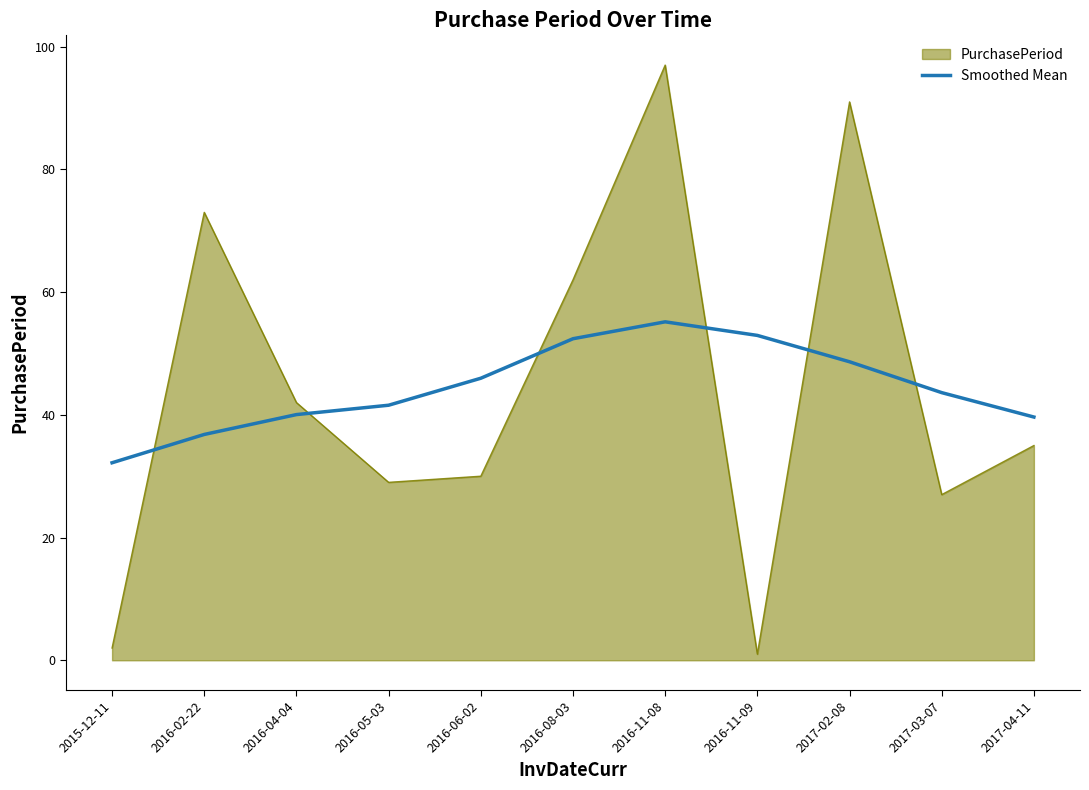

The PurchasePeriod series shows 2.0 at 2015-12-11. True or false?

True